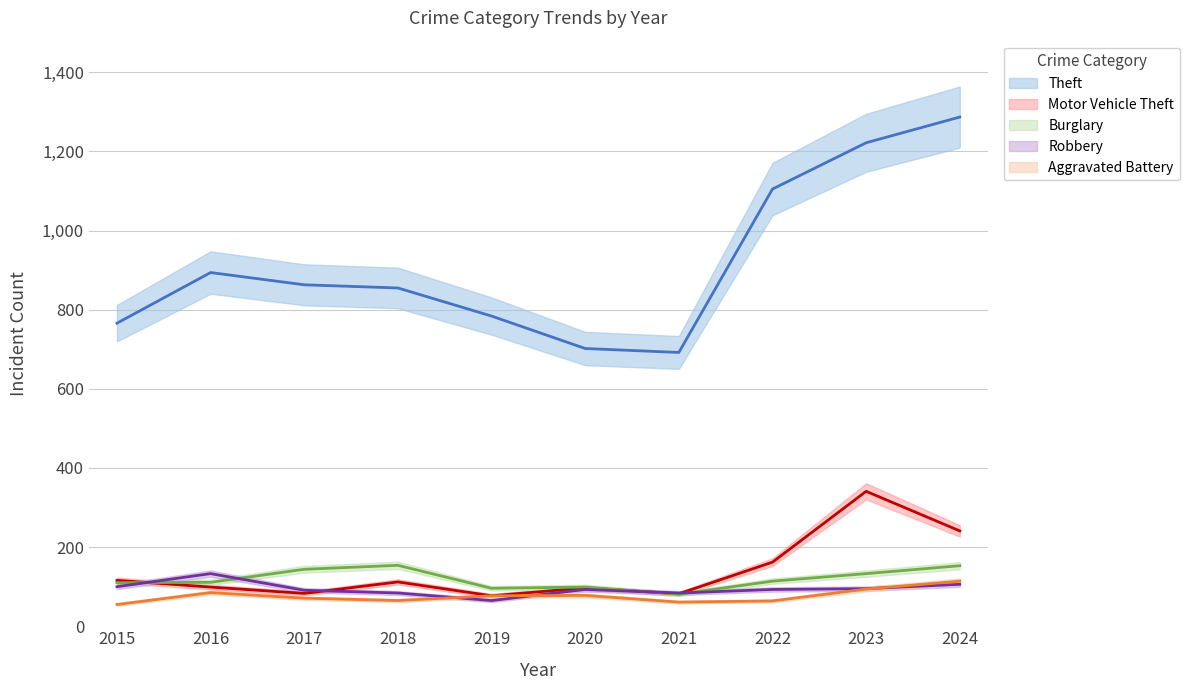

Where is Burglary nearest to the value 117?

2022